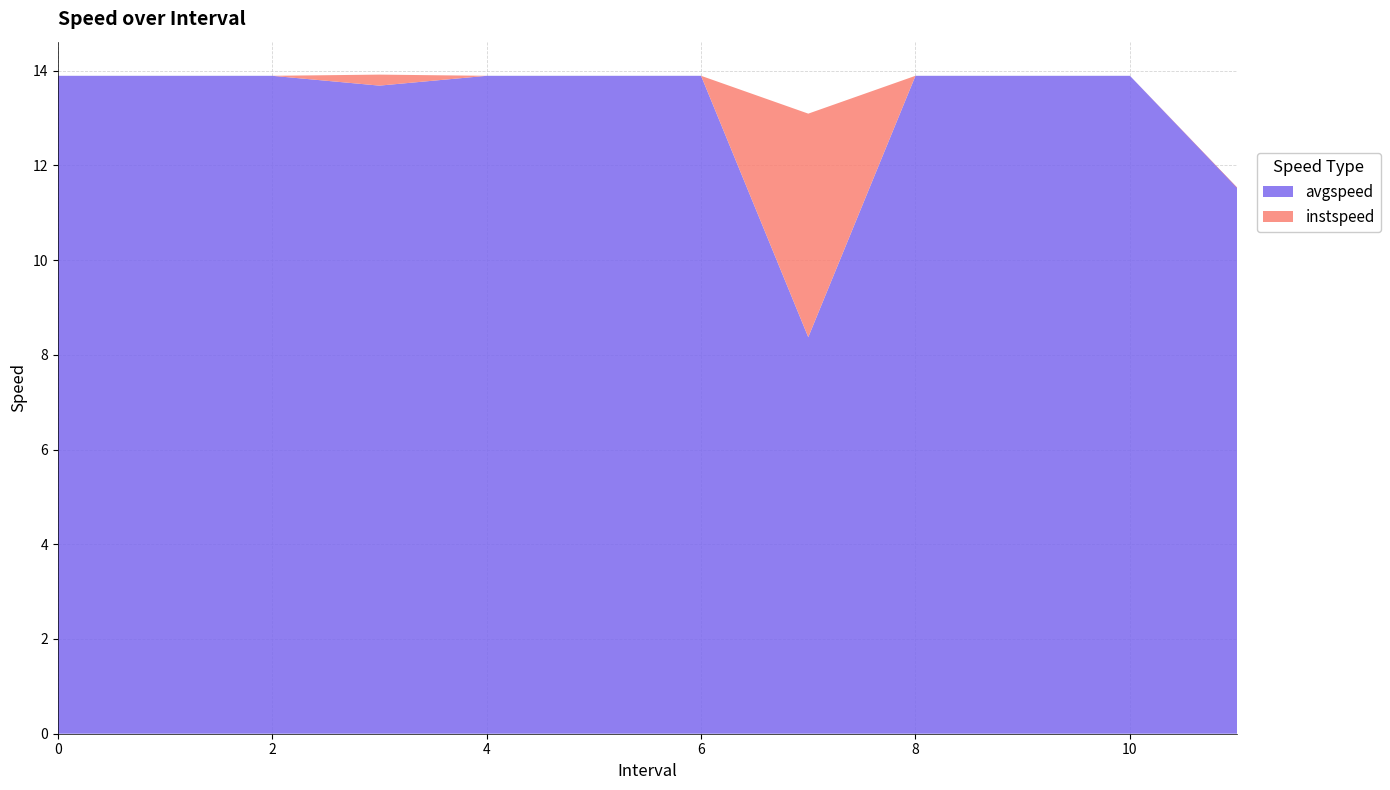

Reading left to right, list all the values displayed in this chart.

instspeed: 0=13.9	1=13.9	2=13.9	3.0=13.9	4=13.9	5=13.9	6=13.9	7.0=13.1	8=13.9	9=13.9	10=13.9	11.0=11.5
avgspeed: 0=13.9	1=13.9	2=13.9	3.0=13.7	4=13.9	5=13.9	6=13.9	7.0=8.4	8=13.9	9=13.9	10=13.9	11.0=11.5